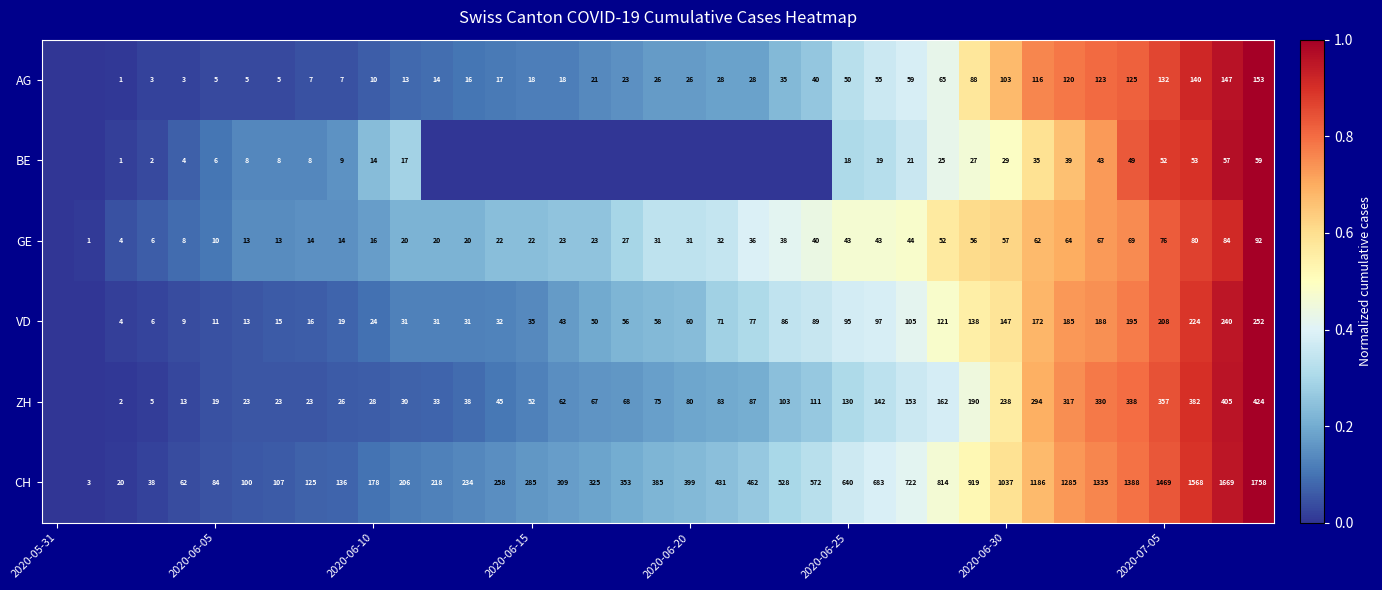

Is it true that VD equals 107 at 2020-07-05?

False